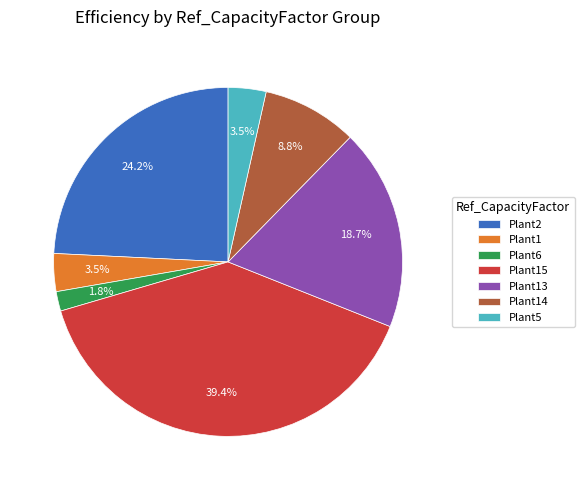

Is Plant13 the majority of the pie?

No